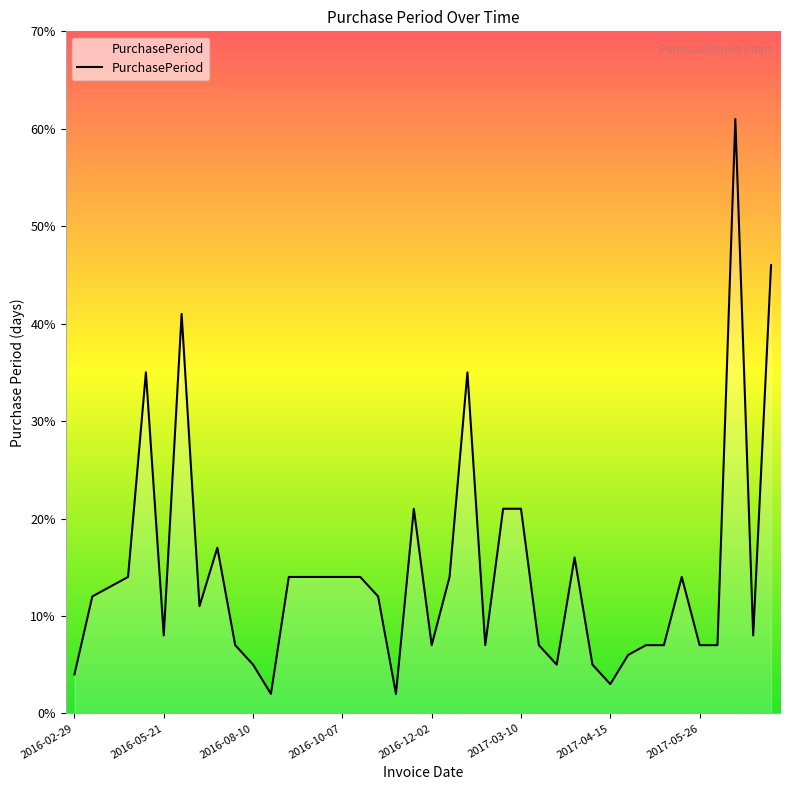

What is the average value?

14